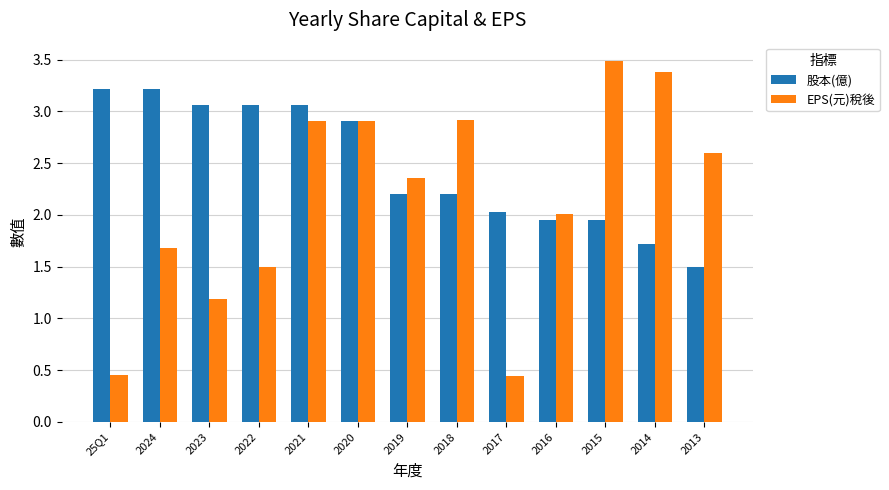

True or false: EPS(元)稅後 has a value of 1.3 at 2015.

False